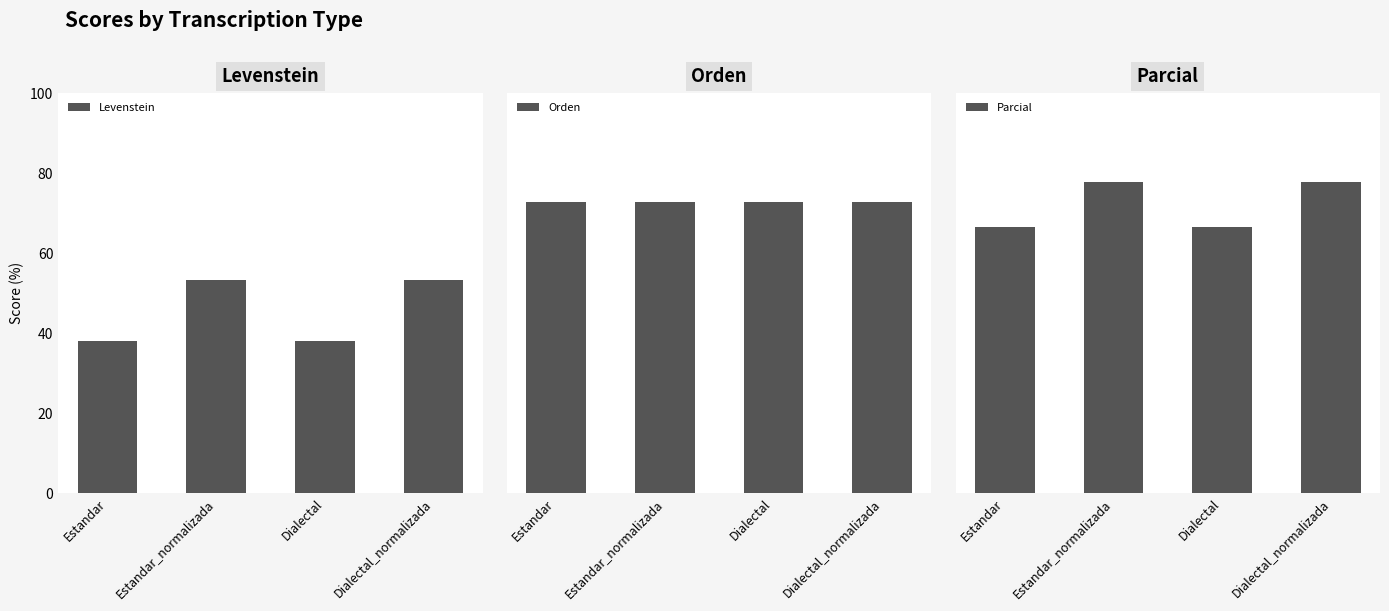

Rank the series at Dialectal from lowest to highest value.

Levenstein, Parcial, Orden